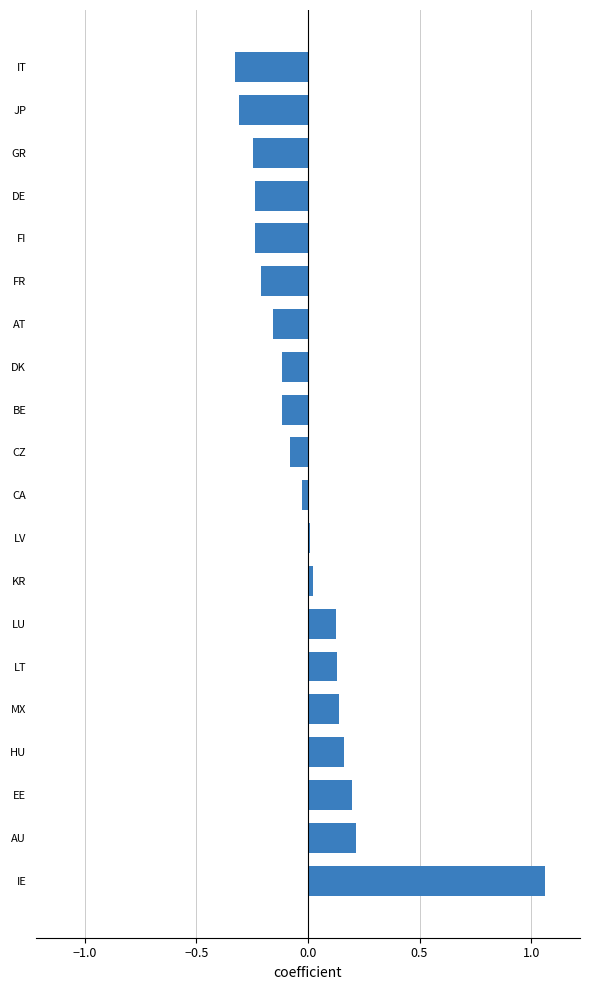

What is the difference between the second highest and second lowest values?

0.5